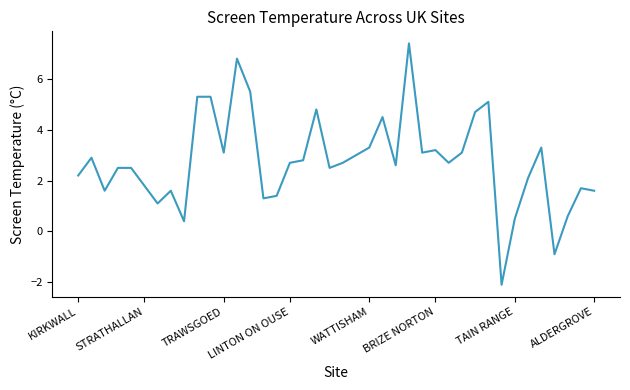

Does the chart have visible grid lines?

No